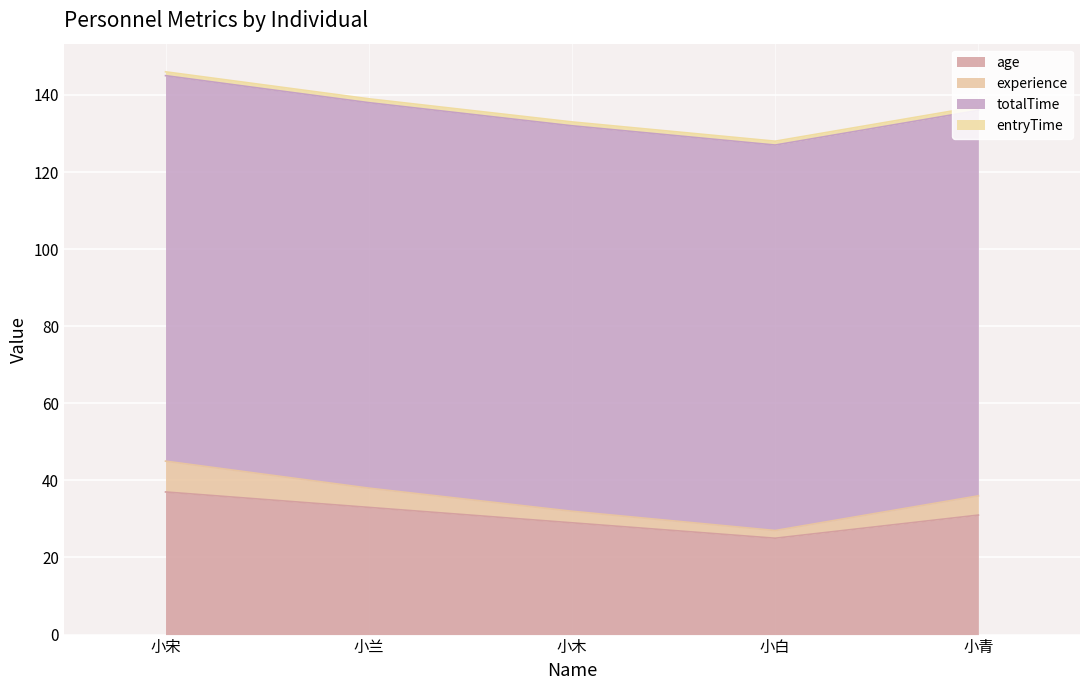

At which label does age reach its peak?

小宋